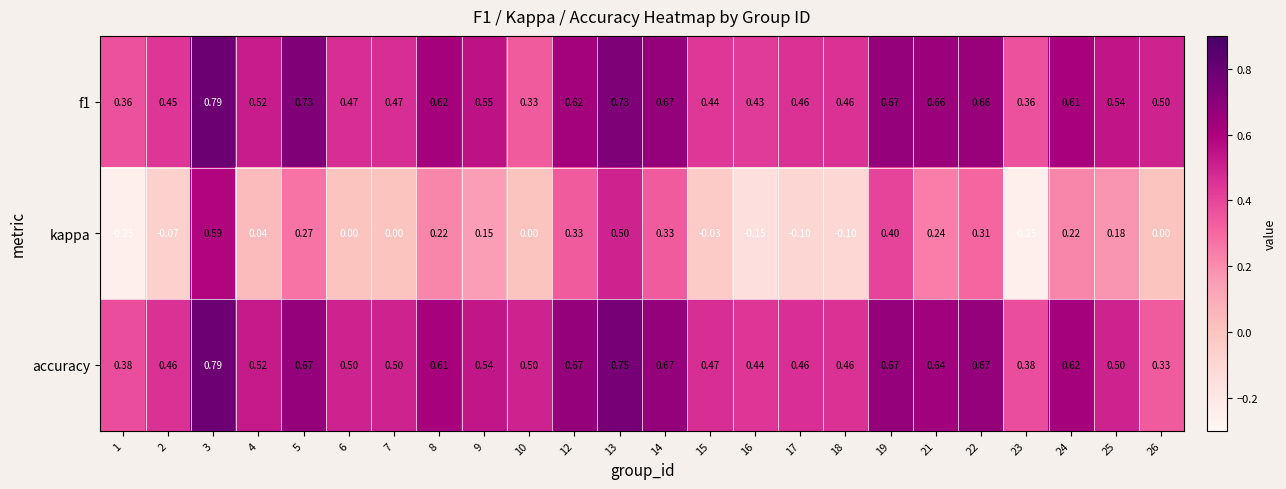

Which series has the largest total across all categories?

accuracy